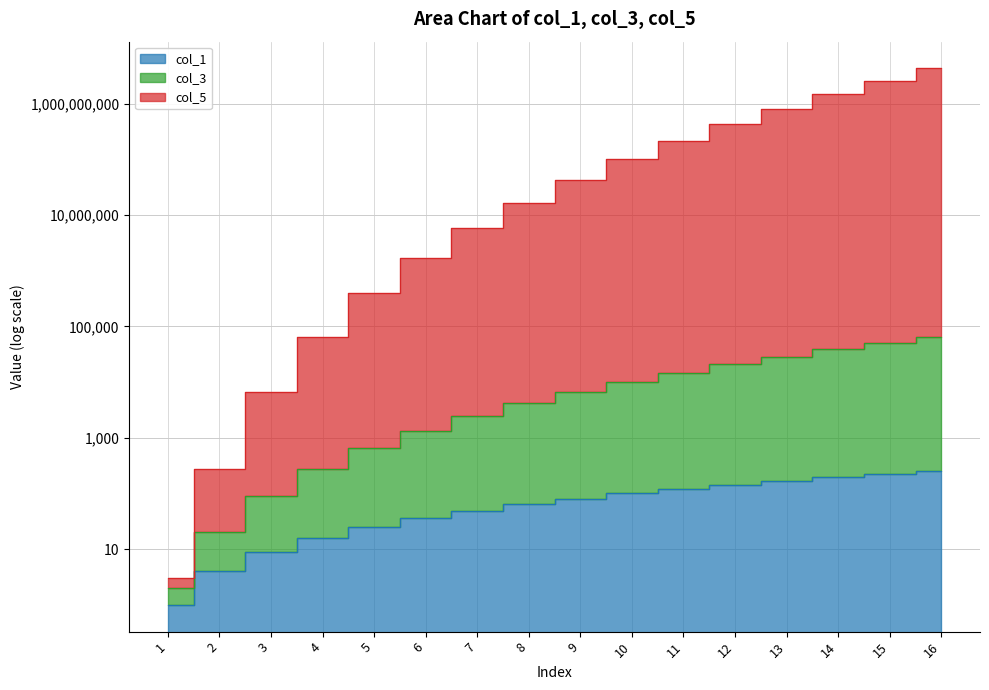

Is the value of col_3 at 2 greater than the value of col_5 at 5?

No